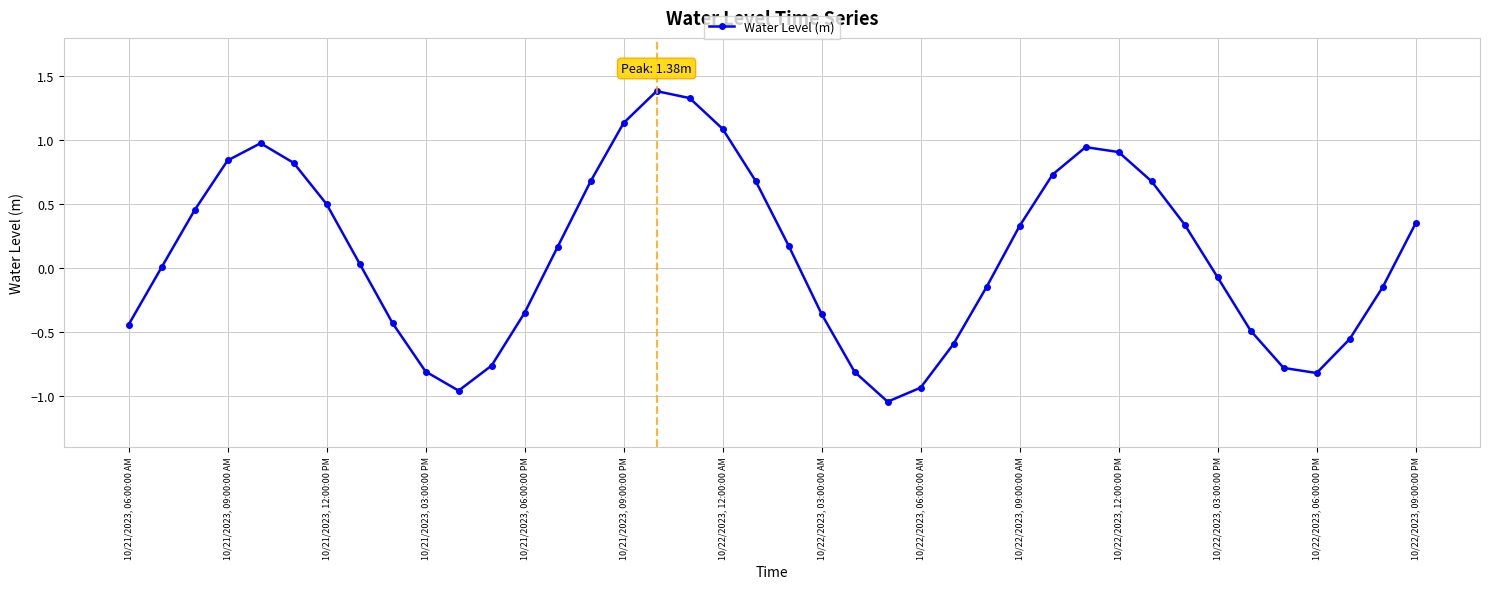

What is the value of the 20th point from the left?

0.7